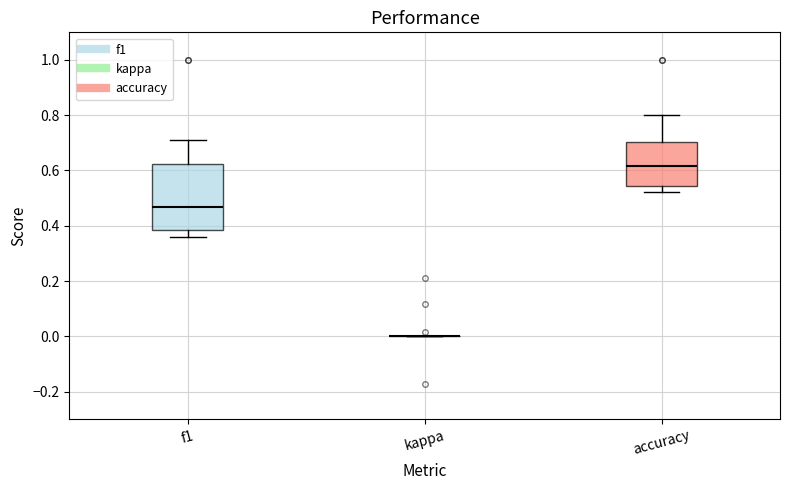

Reading left to right, transcribe this box plot: for each box, give where its median line is, the range the box spans, and where its two whiskers end, as read against the y-axis. The values are not printed on the chart, so give them approximately, as read against the axis.

f1: median 0.46, box 0.38 to 0.62, whiskers 0.36 to 0.72
kappa: box collapsed to a line at 0.00, whiskers 0.00 to 0.00
accuracy: median 0.62, box 0.54 to 0.70, whiskers 0.52 to 0.80